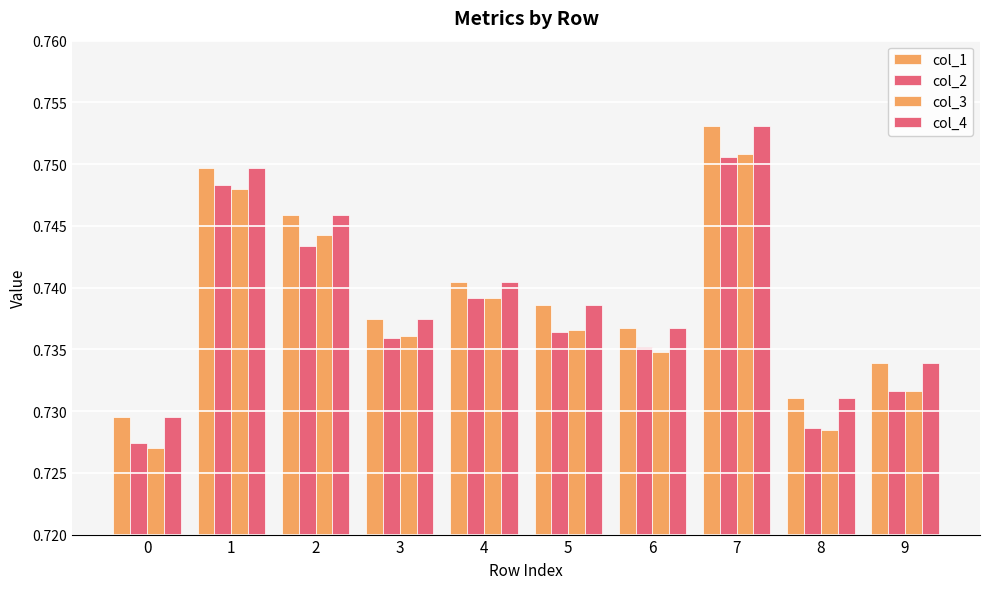

At how many categories does at least one series exceed 0?

10